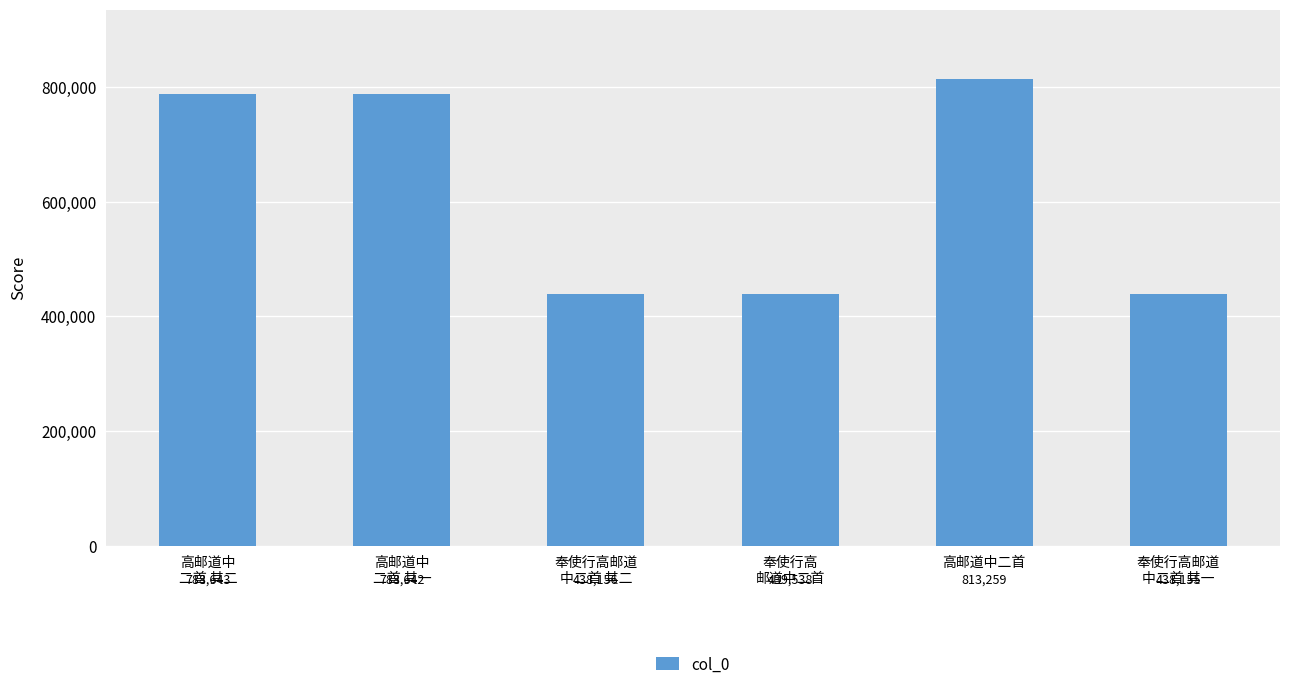

What is the value of the 2nd bar from the left?

788642